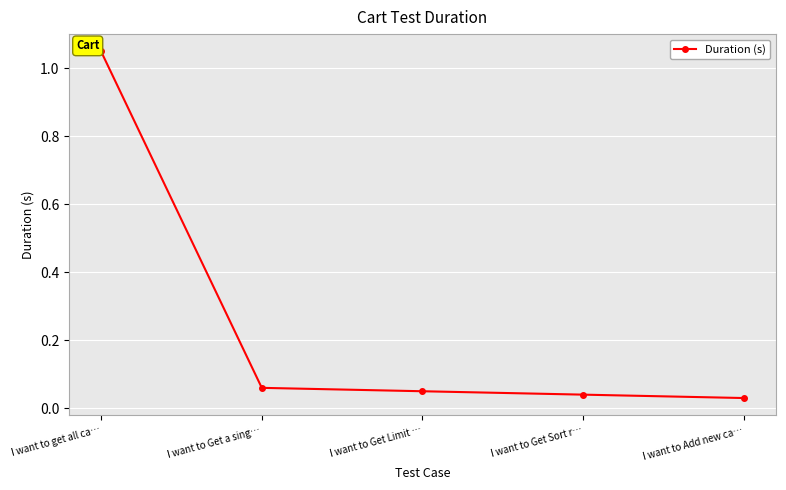

Which label corresponds to the largest value in the chart?

I want to get all ca…